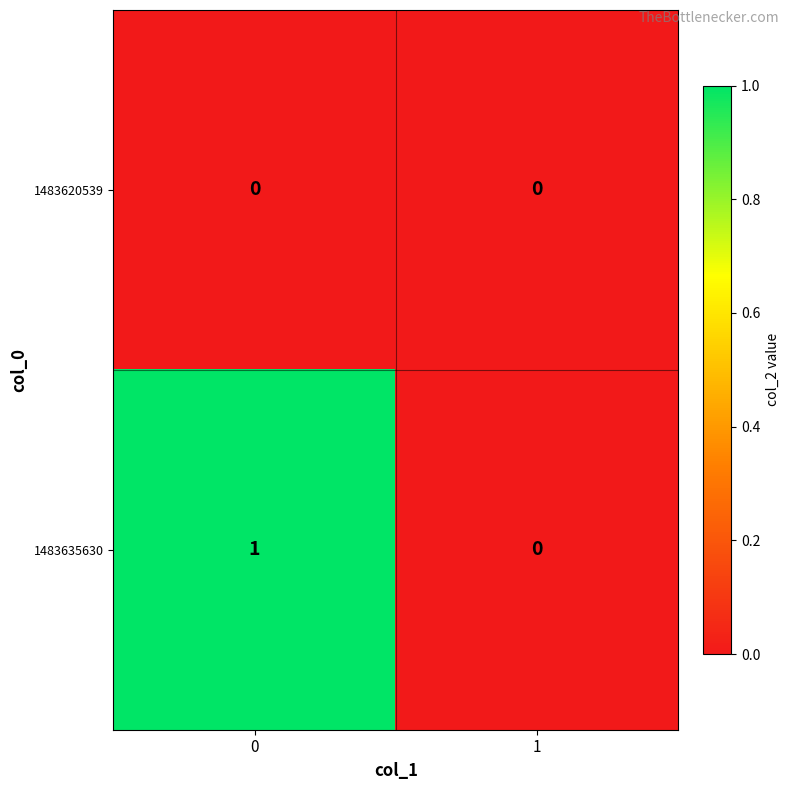

Reading left to right, what are all the values shown in this chart?

1483620539: 0	0
1483635630: 1	0